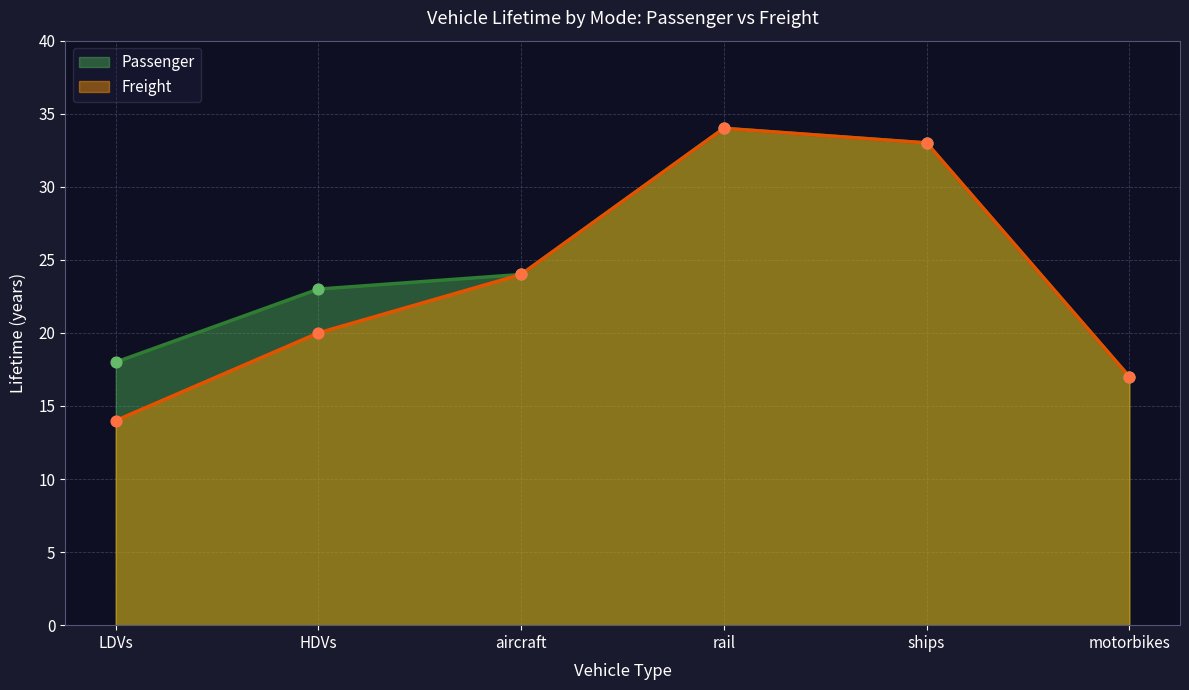

At which category is the sum across all series the highest?

rail